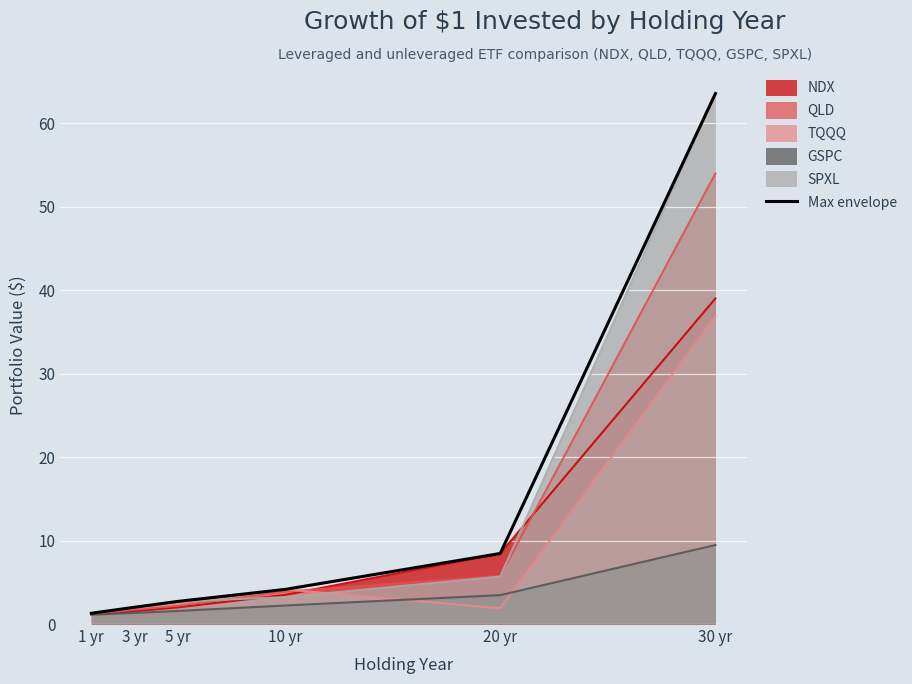

What is the value of the 5th point from the left?

8.5